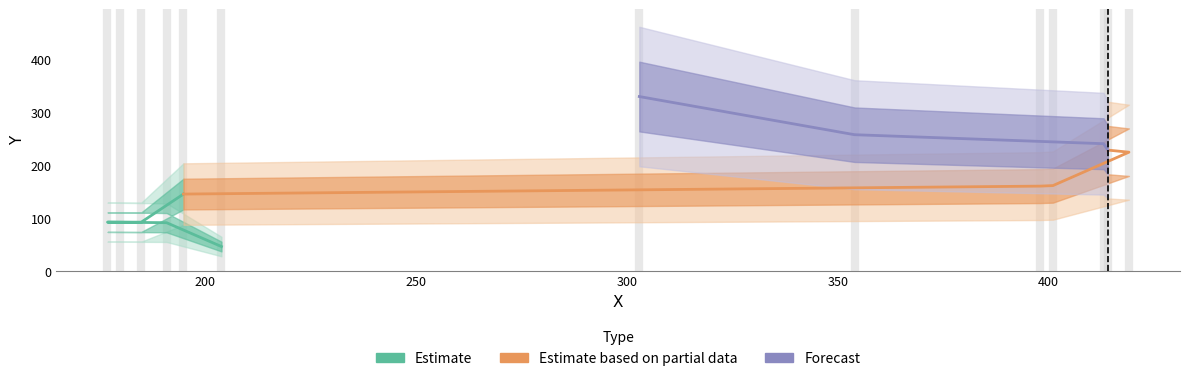

Reading right to left, list all the values displayed in this chart.

303=329	354=257	413=240	414=228	419=224	401=161	398=160	195=145	185=92	180=92	177=92	191=91	204=46